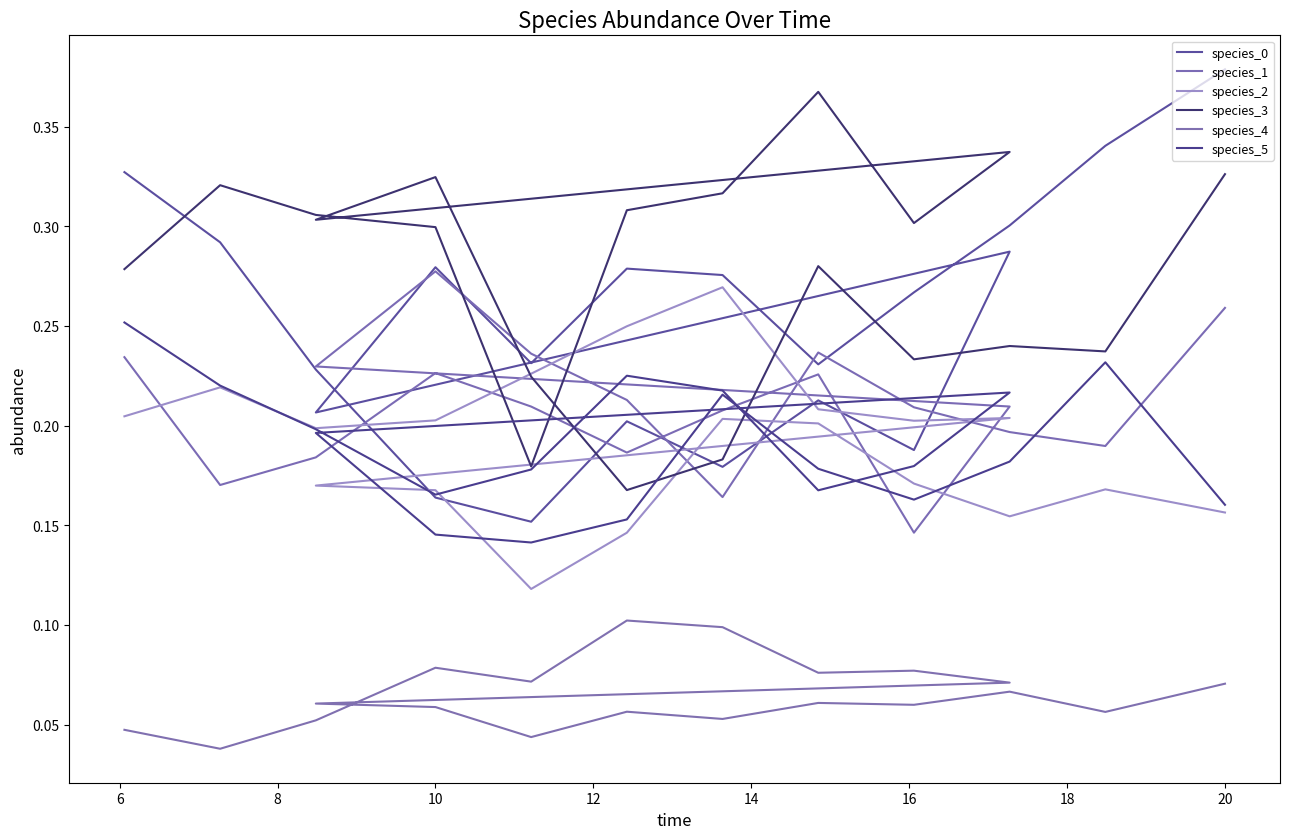

What is the difference between the highest and lowest values at 6?

0.3